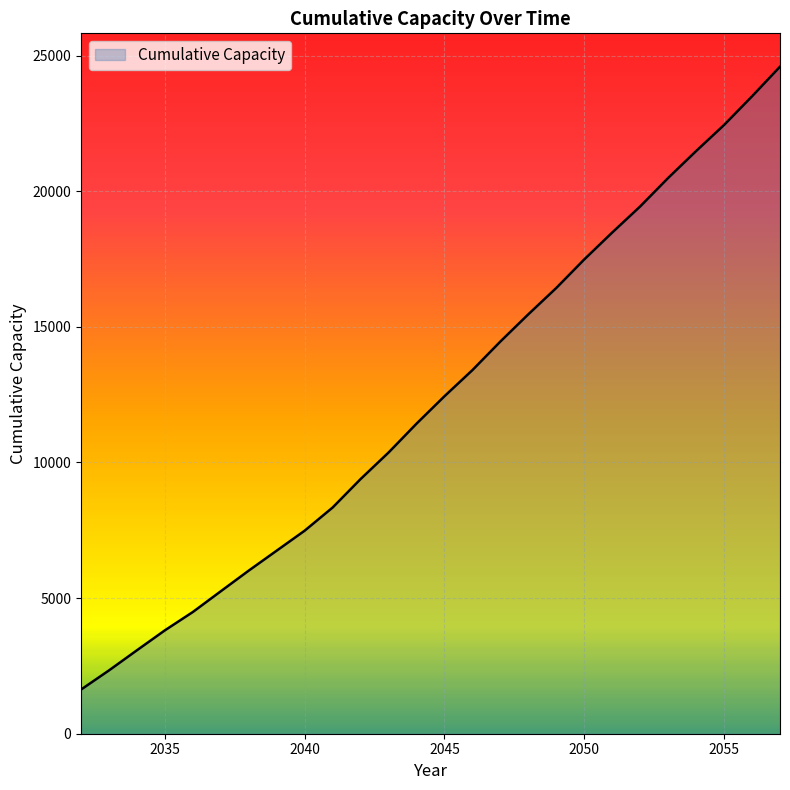

How many lines are shown in the chart?

1